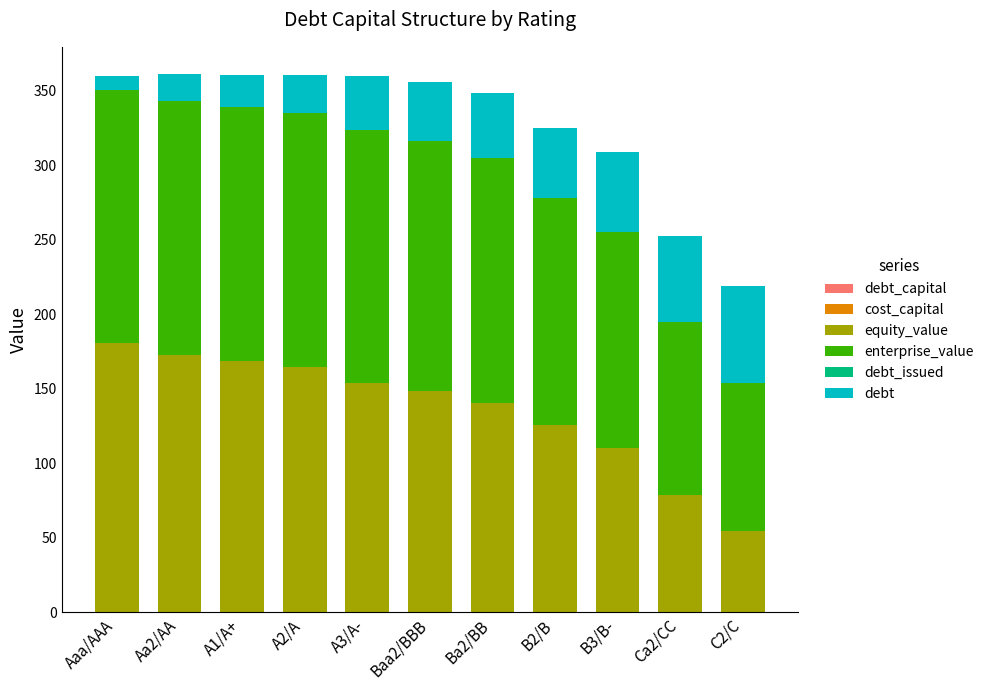

How many distinct data groups are displayed?

5